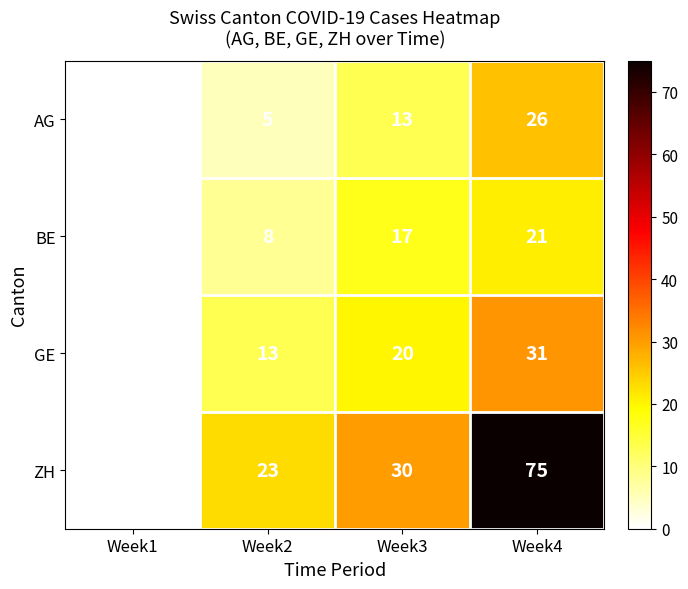

Count the number of categories in the chart.

4